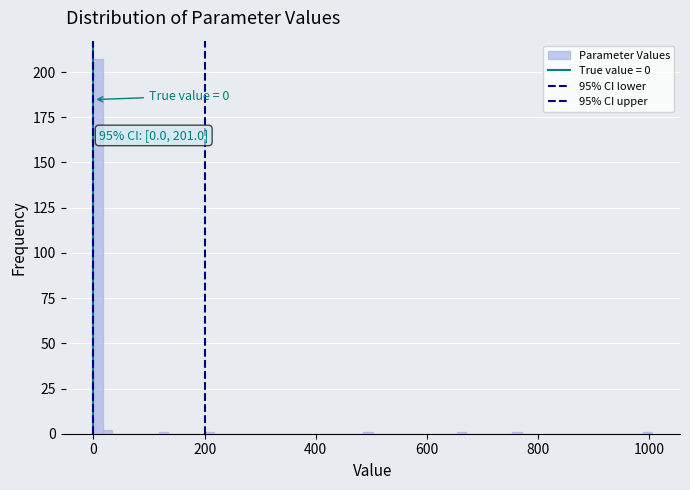

Read against the x-axis, roughly where is the centre of the tallest bar?

0